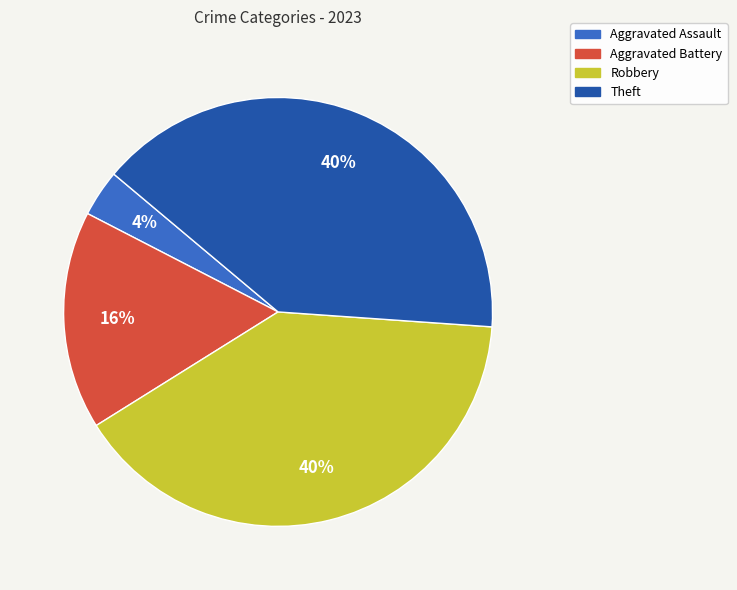

Between Aggravated Assault and Theft, which is larger?

Theft